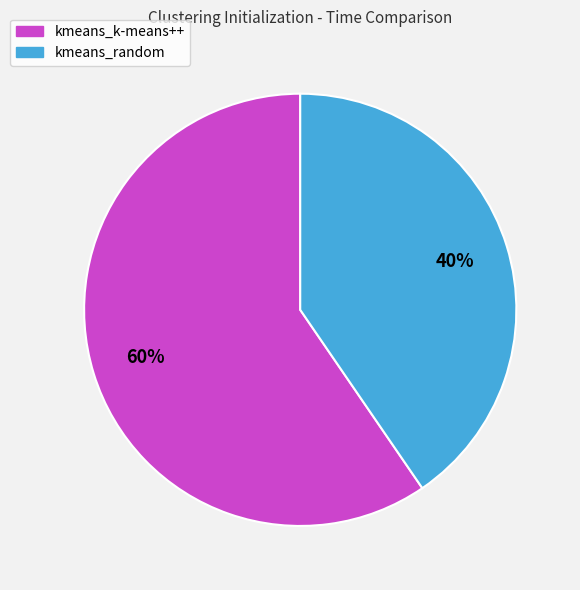

What is the smallest slice in the pie chart?

kmeans_random